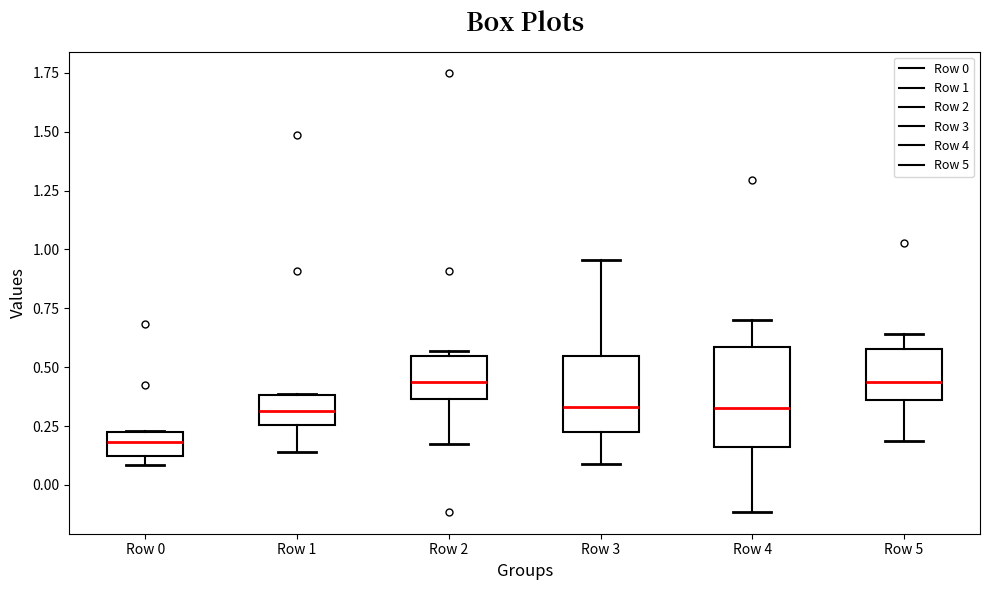

Reading left to right, transcribe this box plot: for each box, give where its median line is, the range the box spans, and where its two whiskers end, as read against the y-axis. The values are not printed on the chart, so give them approximately, as read against the axis.

Row 0: median 0.20, box 0.10 to 0.25, whiskers 0.10 (just below the box's lower edge) to 0.25
Row 1: median 0.30, box 0.25 to 0.40, whiskers 0.15 to 0.40
Row 2: median 0.45, box 0.35 to 0.55, whiskers 0.20 to 0.55 (just above the box's upper edge)
Row 3: median 0.35, box 0.25 to 0.55, whiskers 0.10 to 0.95
Row 4: median 0.35, box 0.15 to 0.60, whiskers -0.10 to 0.70
Row 5: median 0.45, box 0.35 to 0.60, whiskers 0.20 to 0.65